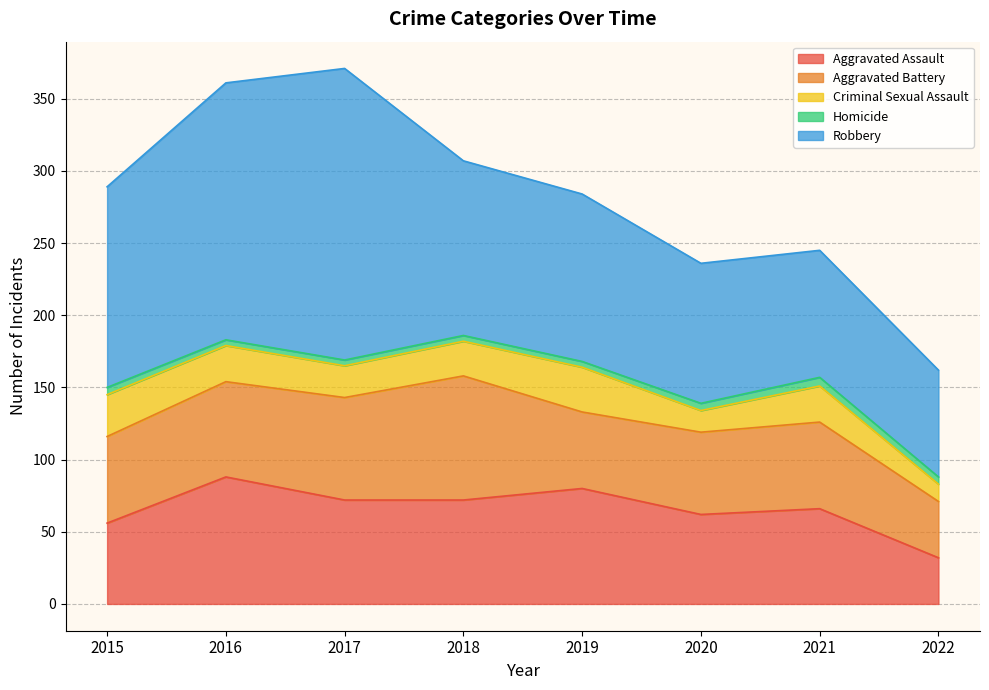

Which category has the highest value across all series?

2017